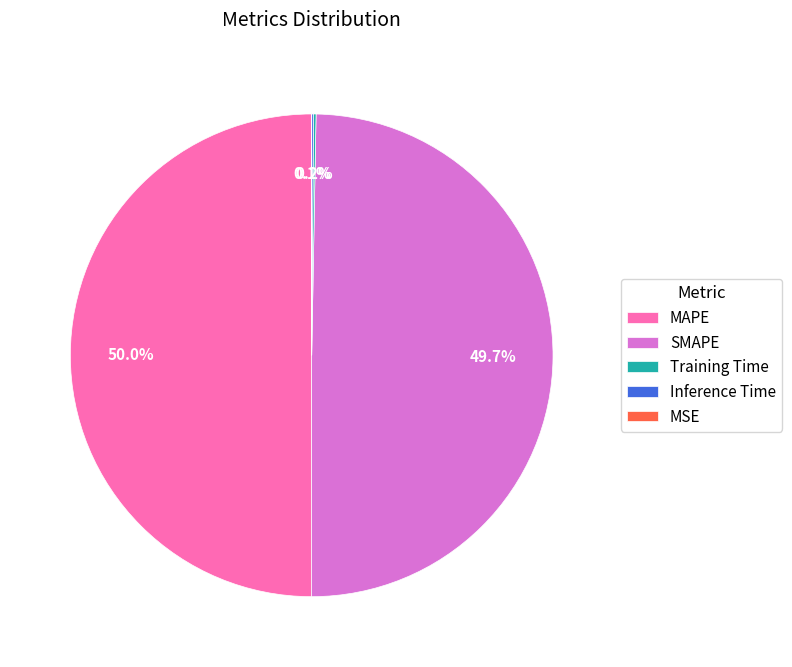

What portion of the pie excludes SMAPE?

50.3%